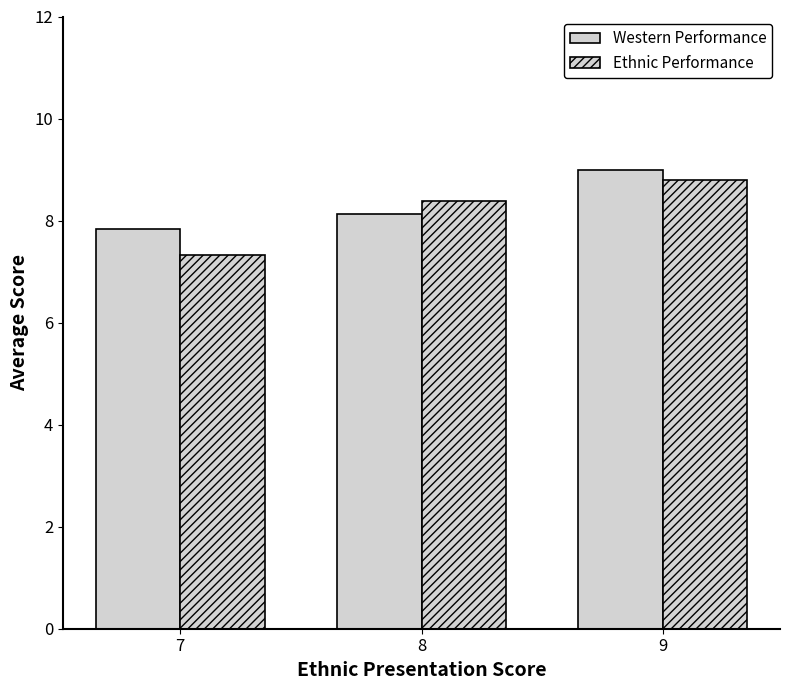

At 7, list the series in order from smallest to largest.

Ethnic Performance, Western Performance